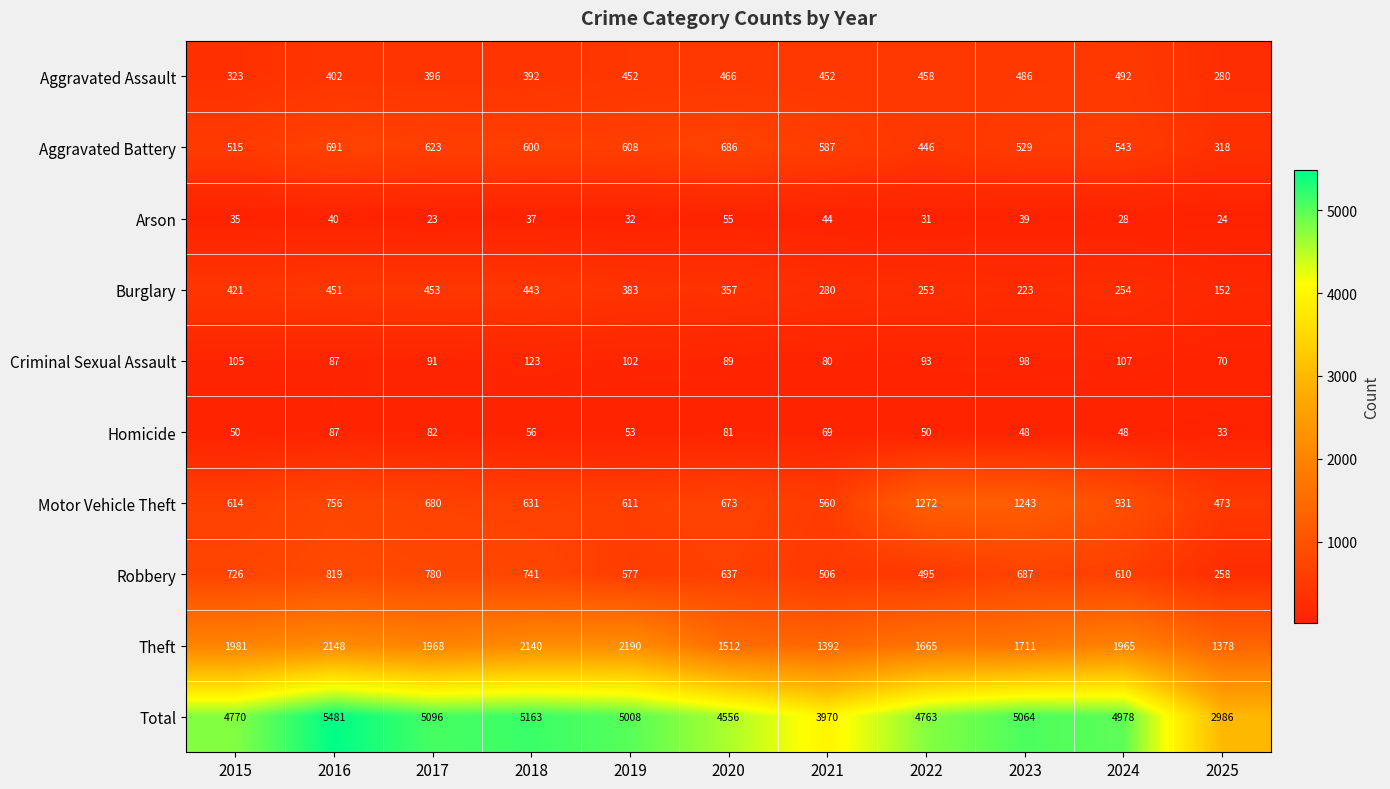

The value of Theft at 2021 is 1392. True or false?

True